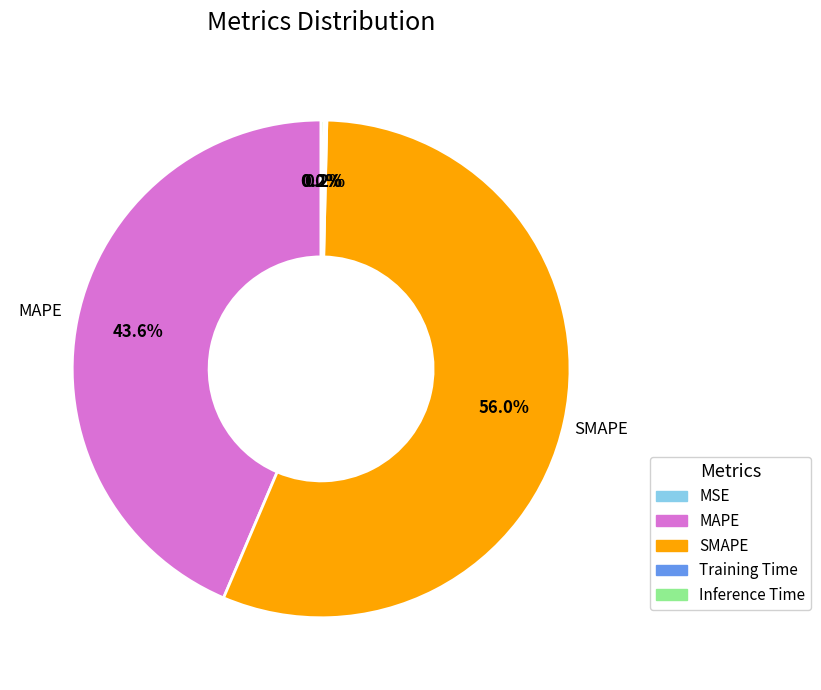

Which category accounts for the majority?

SMAPE